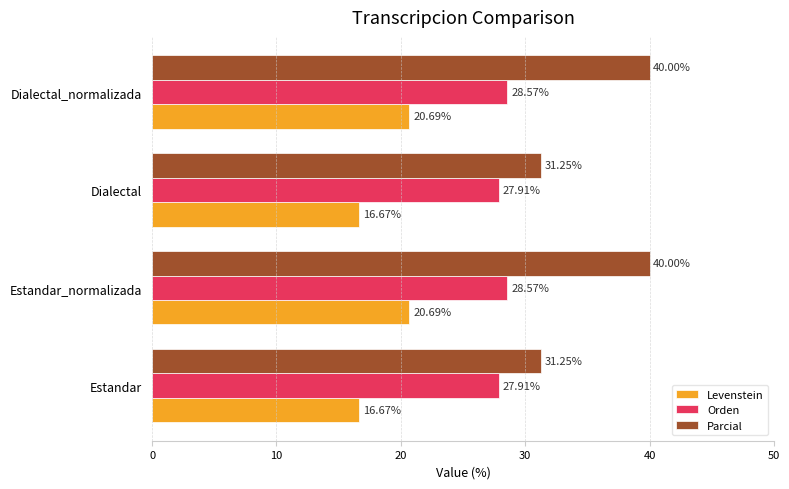

At how many categories does at least one series exceed 25?

4